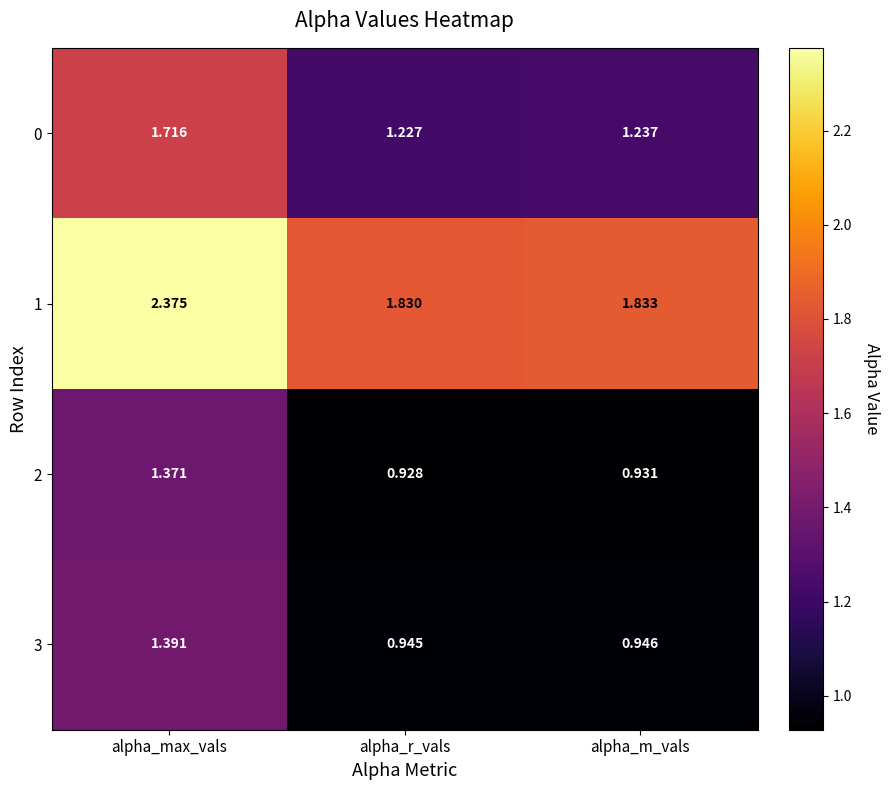

At how many categories does at least one series exceed 2?

1